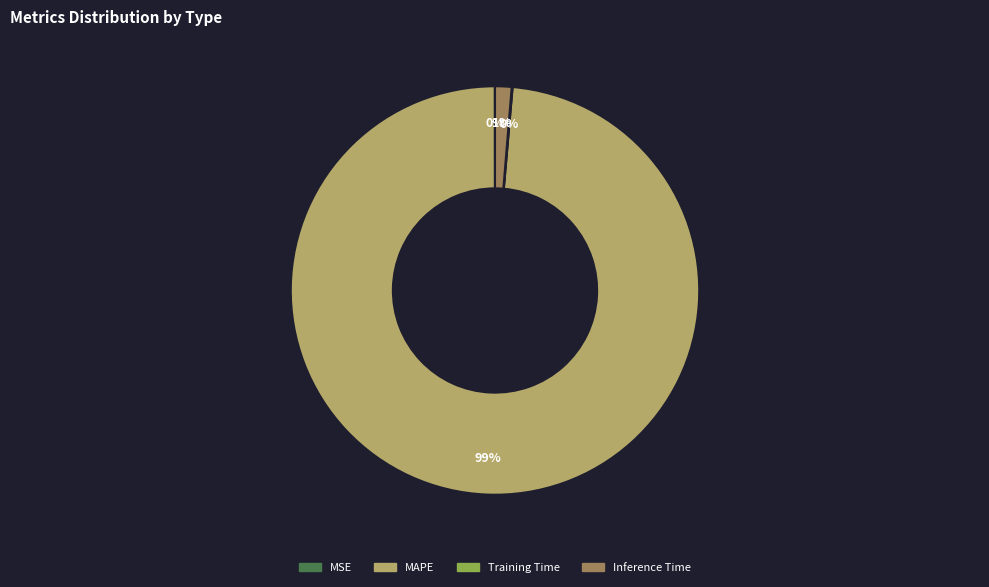

To the nearest percent, what is the difference between the largest and smallest slice percentages?

99%